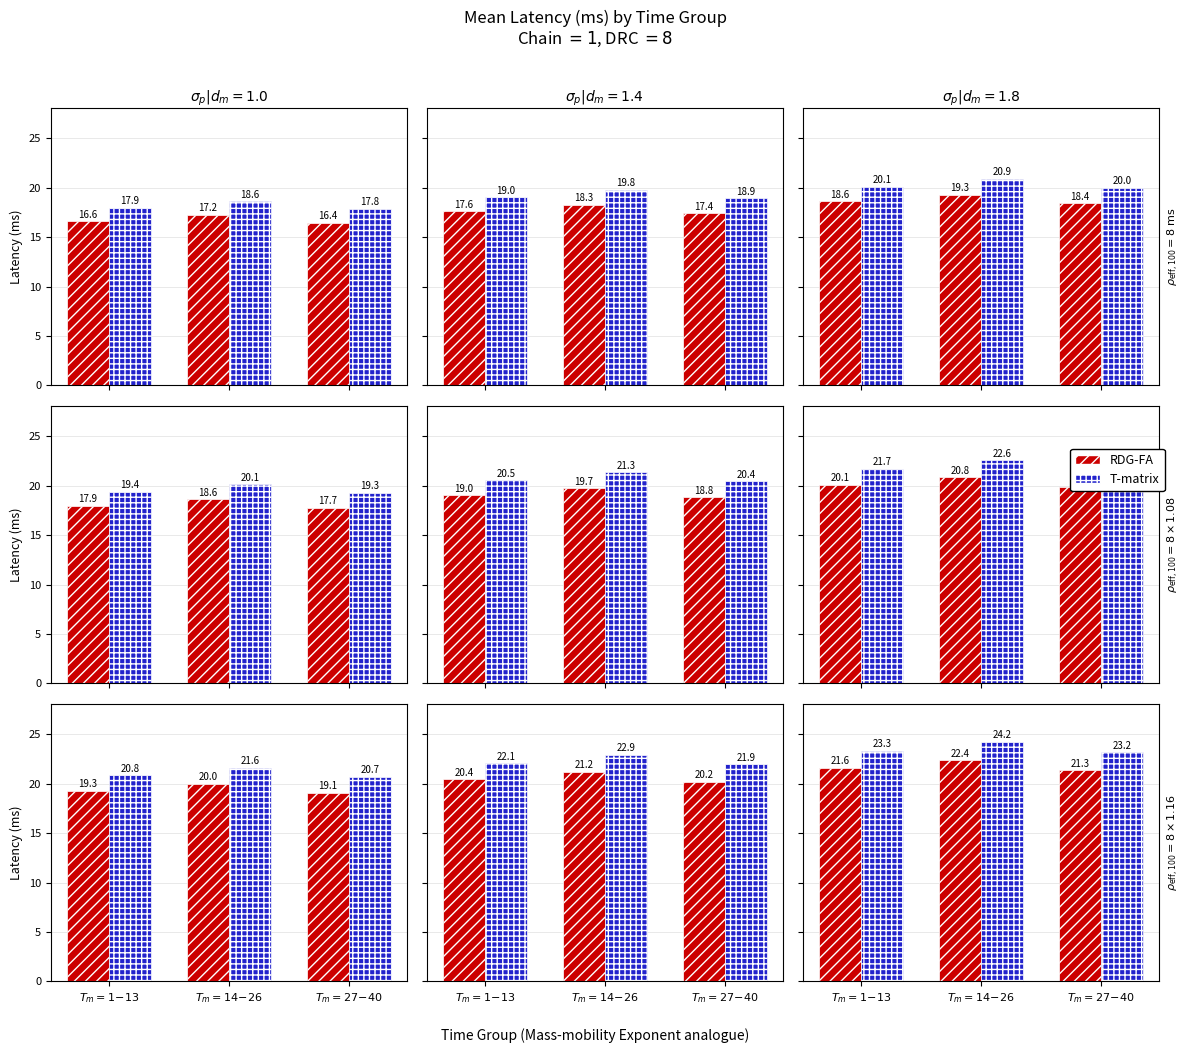

The T-matrix series shows 23.3 at $T_m=1\!-\!13$. True or false?

True